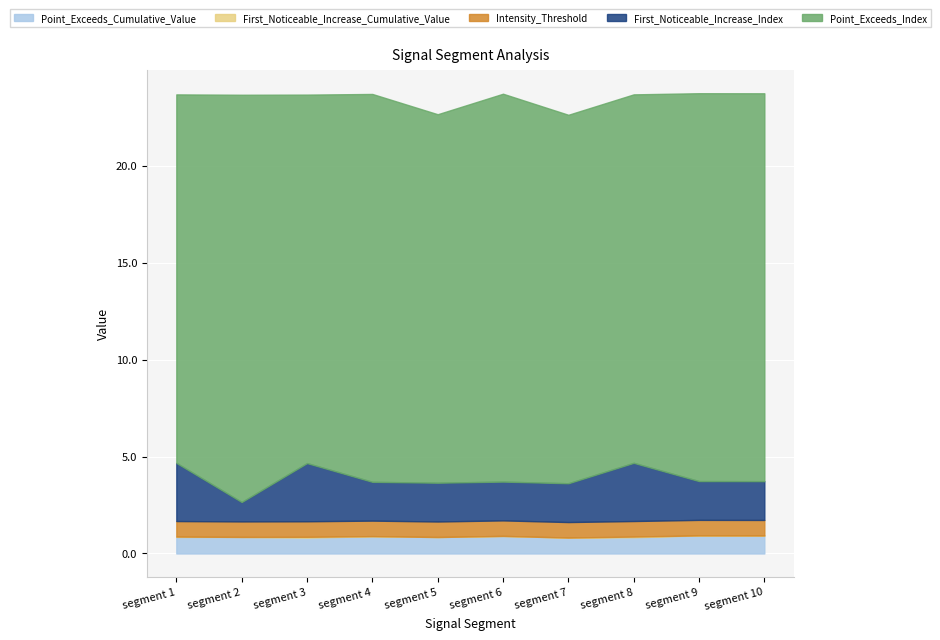

Rank the series by their maximum value, from highest to lowest.

Point_Exceeds_Index, First_Noticeable_Increase_Index, Point_Exceeds_Cumulative_Value, Intensity_Threshold, First_Noticeable_Increase_Cumulative_Value